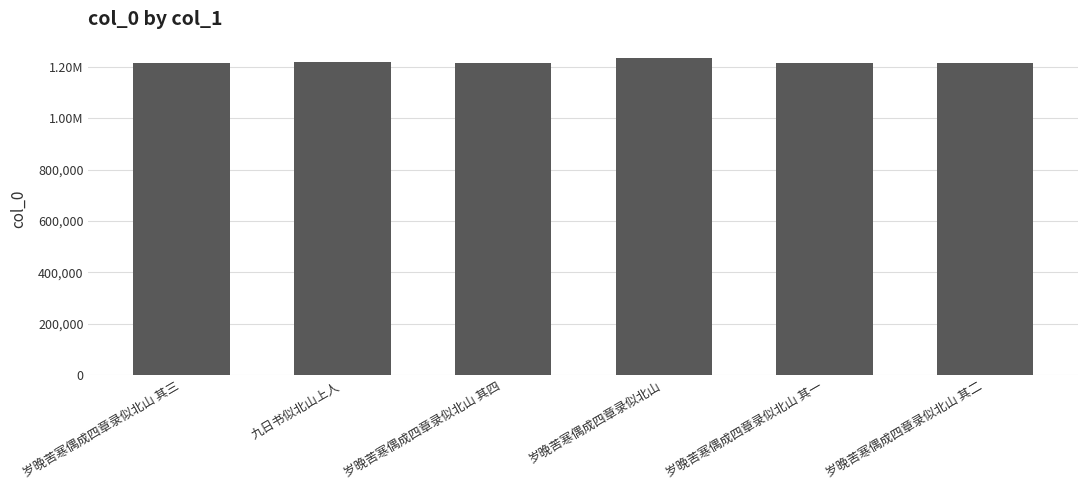

What is the label of the 4th bar from the left?

岁晚苦寒偶成四章录似北山